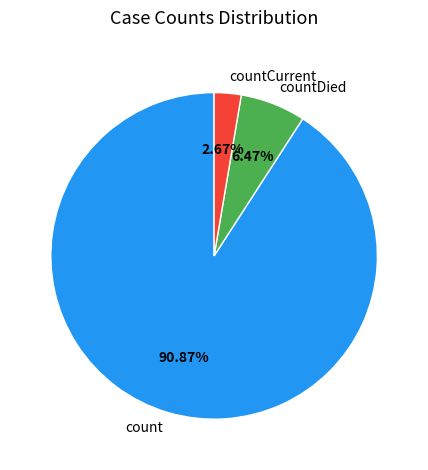

To the nearest percent, what percentage of the pie is count?

91%